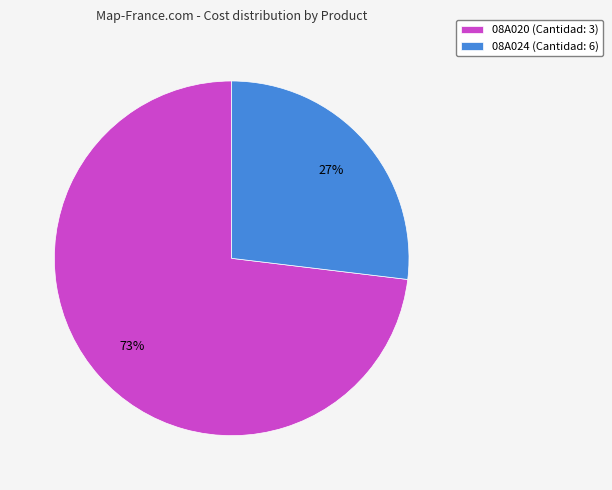

To the nearest percent, what is the average slice percentage?

50%